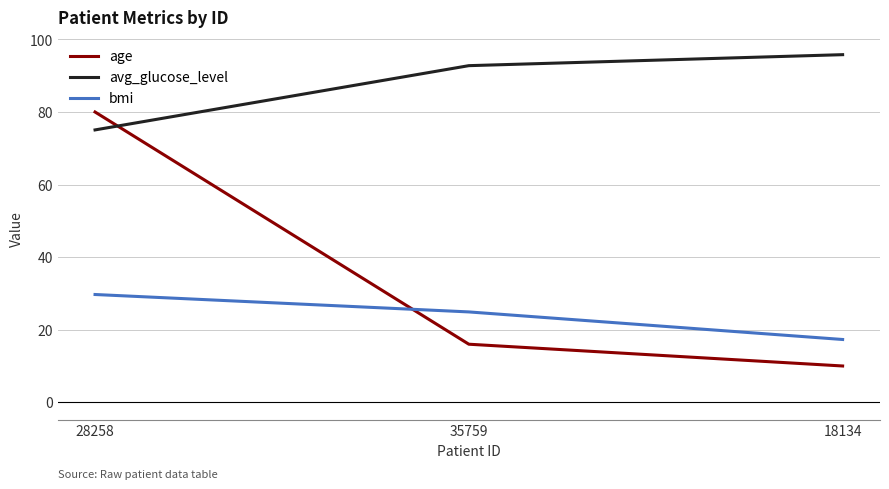

At which label is bmi closest to 23?

35759